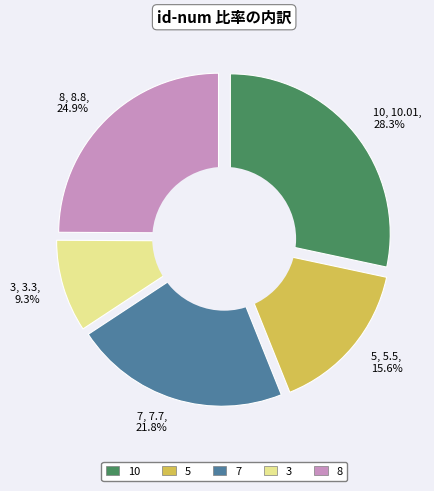

Between 7 and 8, which is larger?

8